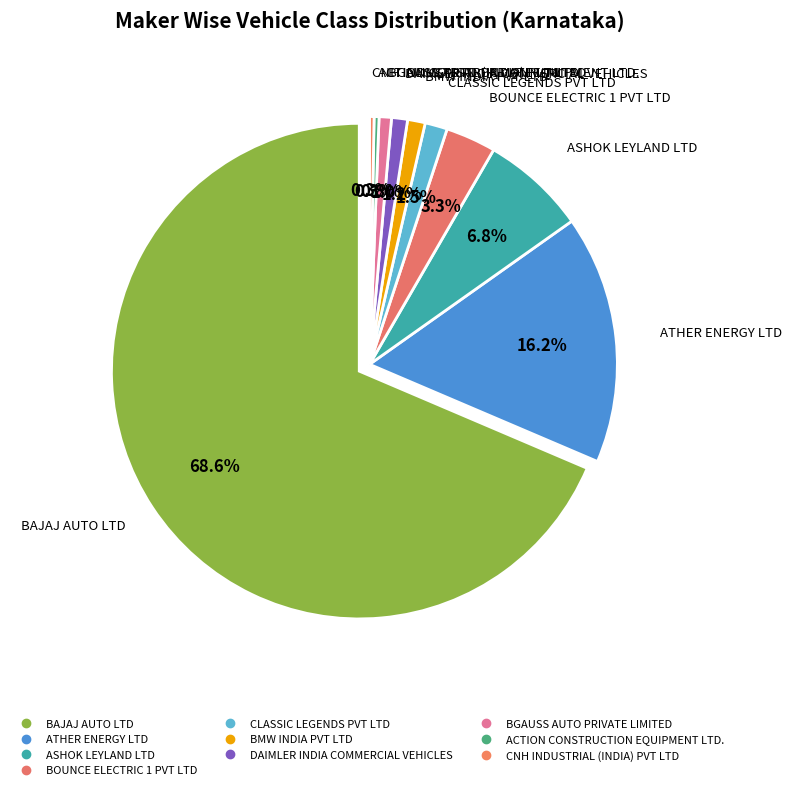

The ACTION CONSTRUCTION EQUIPMENT LTD. slice represents 1% of the pie. True or false?

False